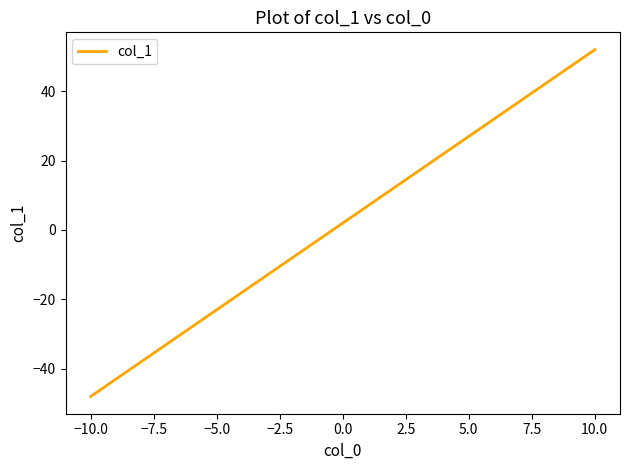

What is the difference between the maximum and minimum values?

100